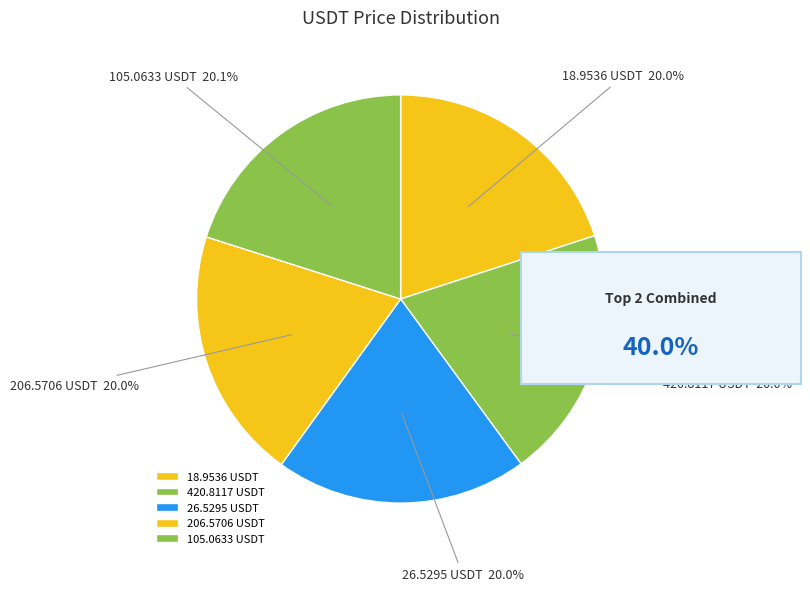

Is it true that 18.9536 USDT is 5% of the pie?

False